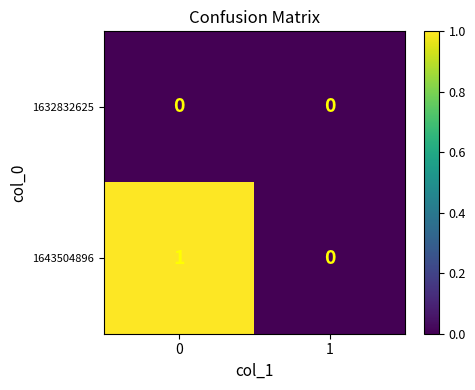

Reading left to right, extract all data points from this chart.

1632832625: 0	0
1643504896: 1	0